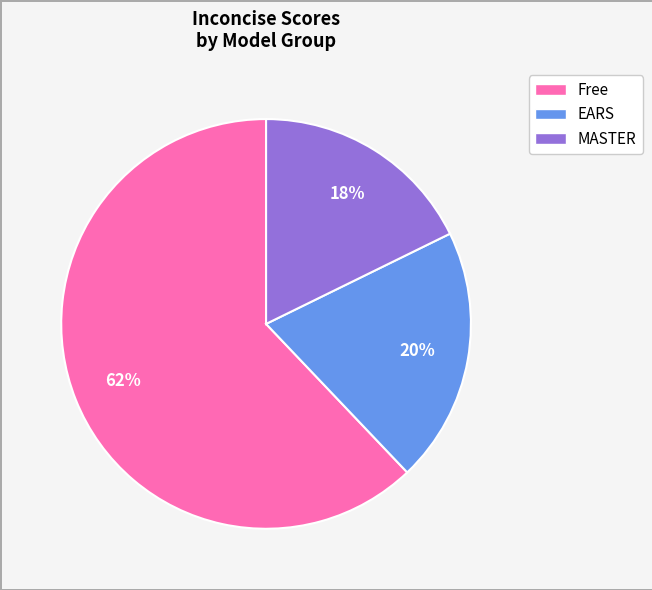

Is there any slice that represents more than half of the pie?

Yes